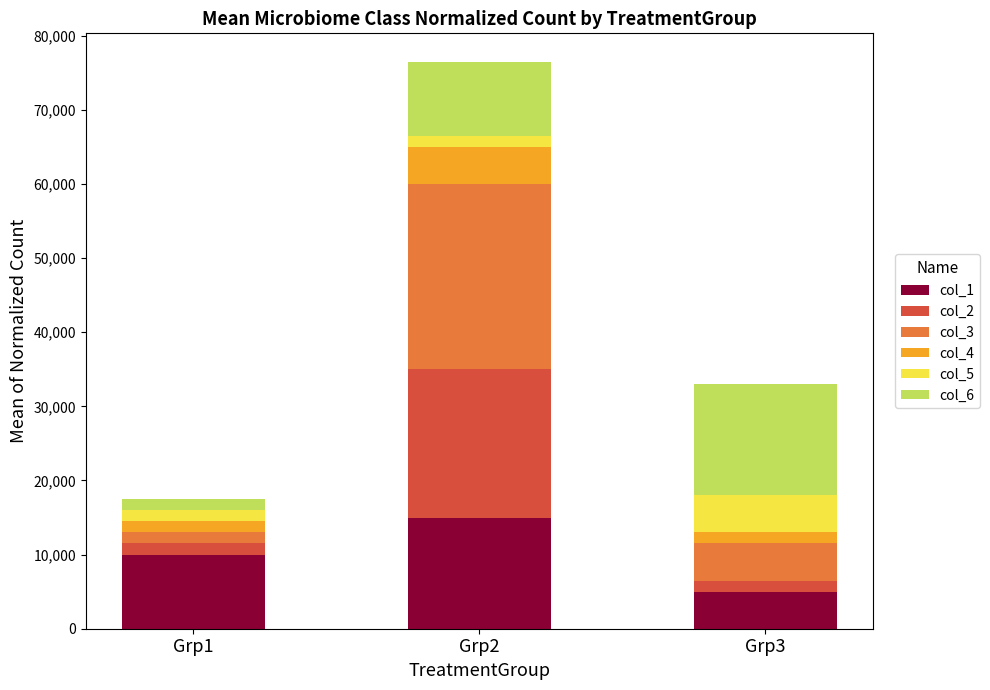

At which category is the sum across all series the highest?

Grp2